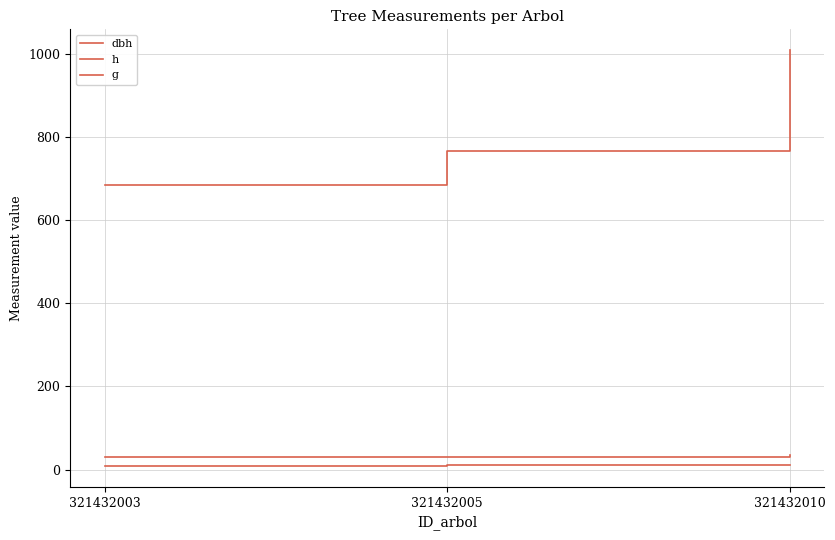

What is the approximate value of h at 321432010?

11.0